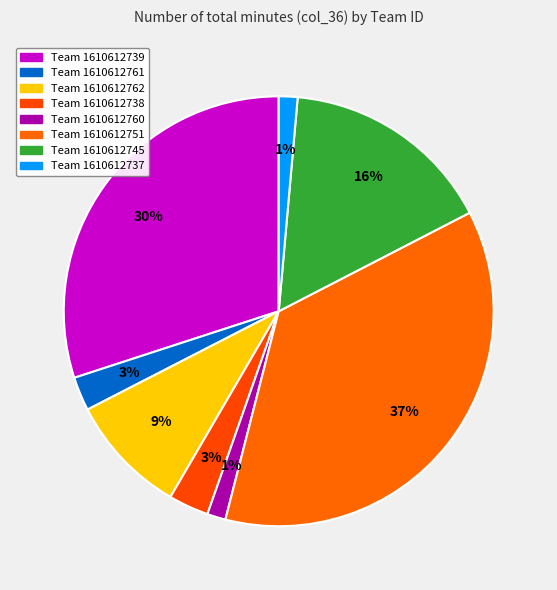

How many slices are in this pie chart?

8